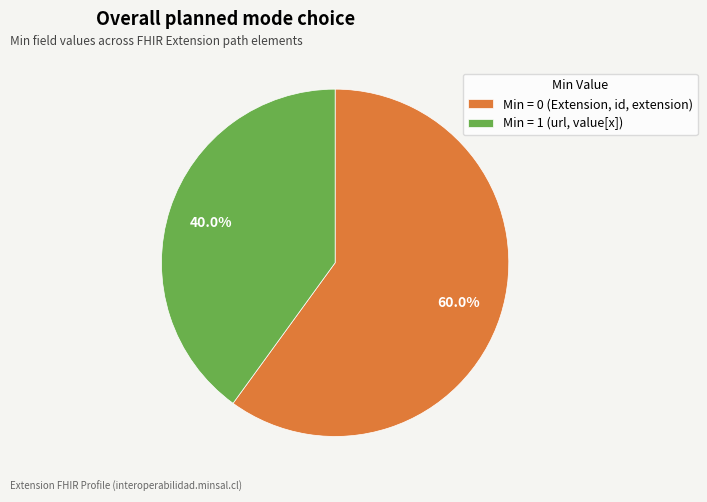

What is the ratio of the value at Min = 1 (url, value[x]) to the value at Min = 0 (Extension, id, extension)?

0.7